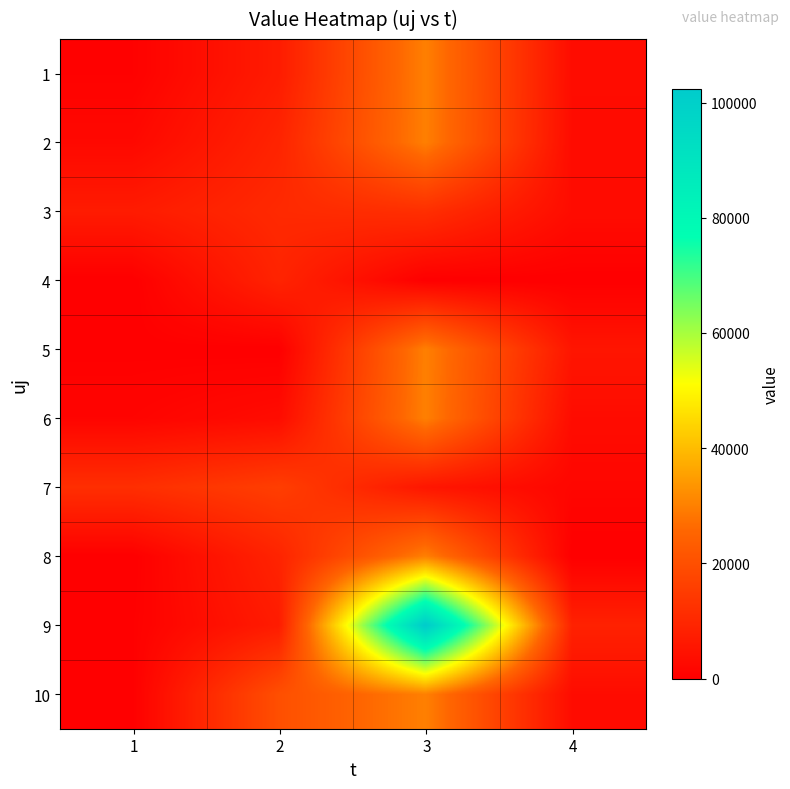

At which category is the sum across all series the highest?

3